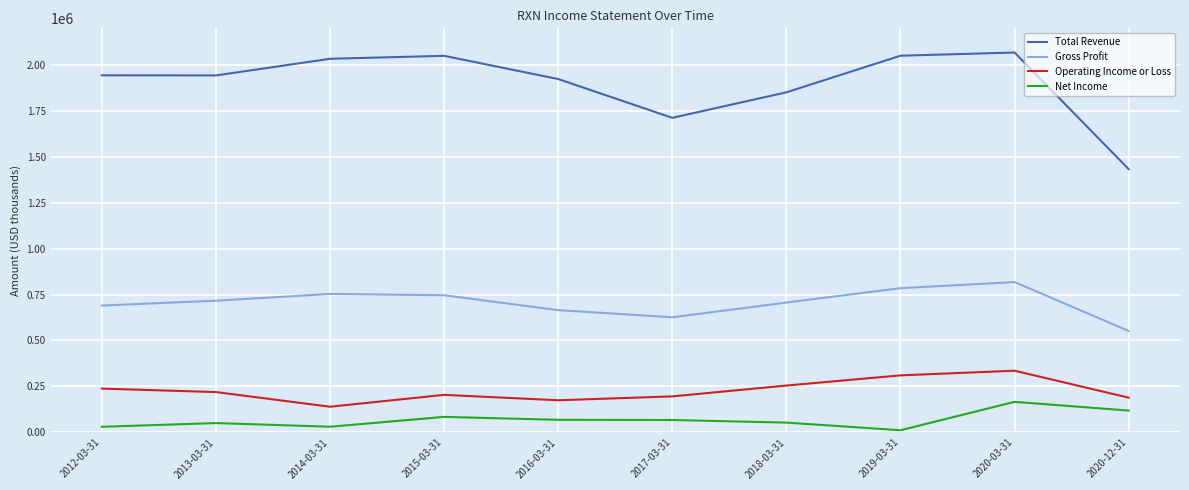

What is the difference between the Net Income values at 2020-12-31 and 2018-03-31?

65500